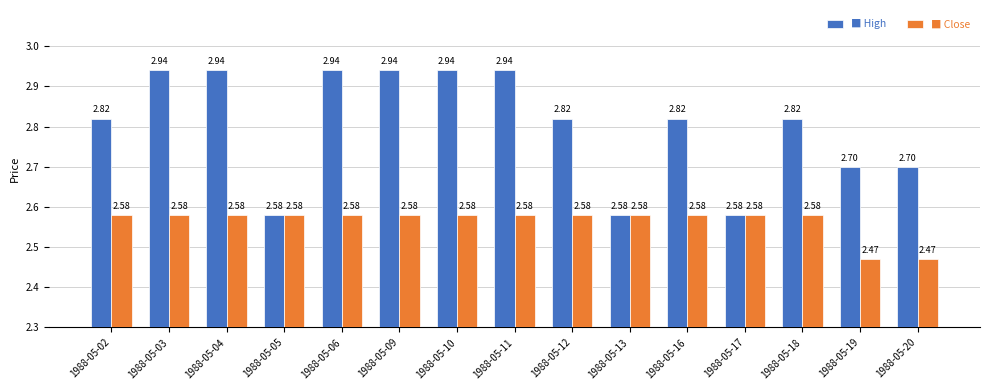

What is the total value across all series at 1988-05-04?

5.5